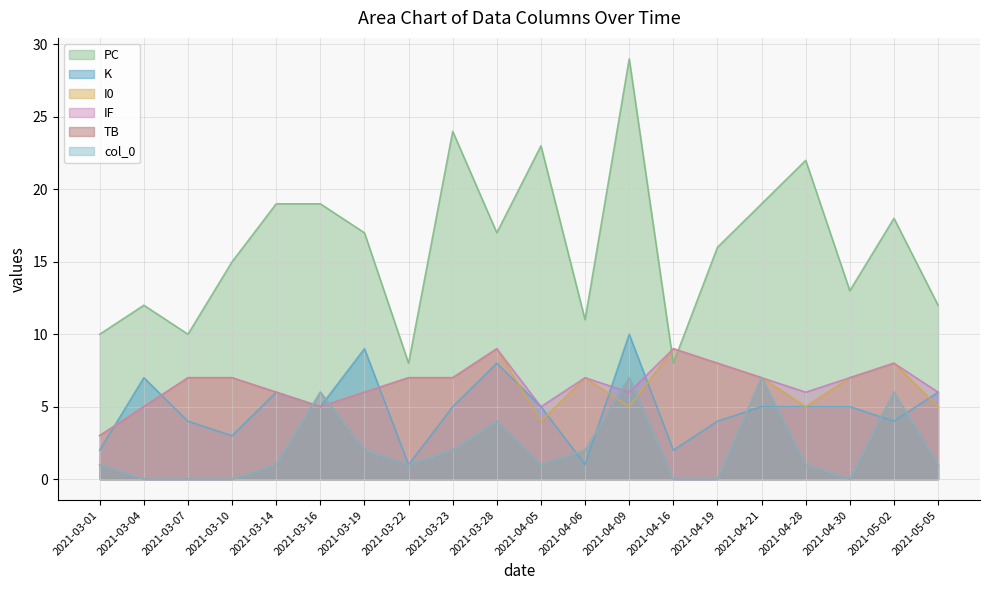

True or false: IF and I0 intersect in this chart.

False